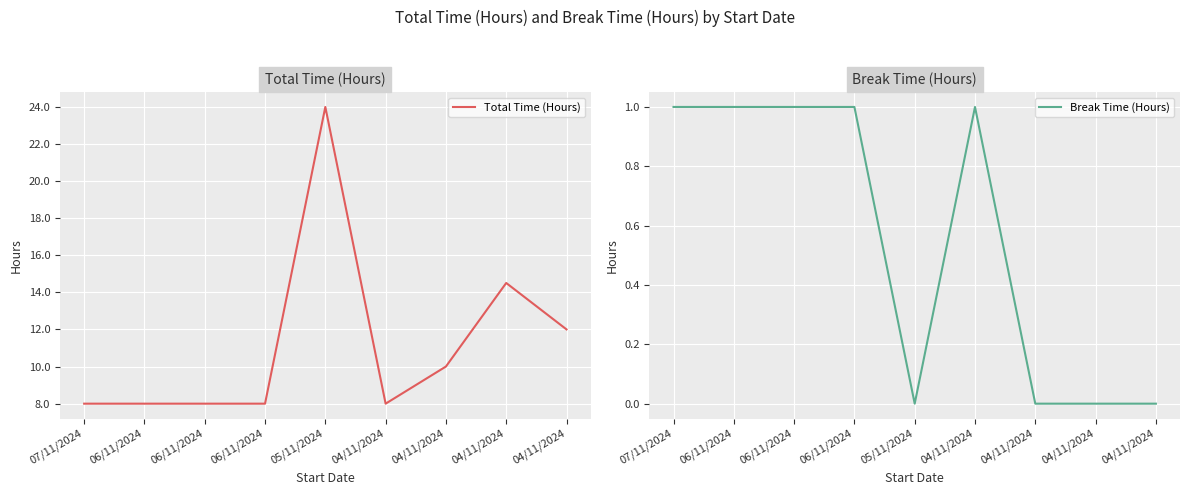

True or false: Total Time (Hours) and Break Time (Hours) intersect in this chart.

False